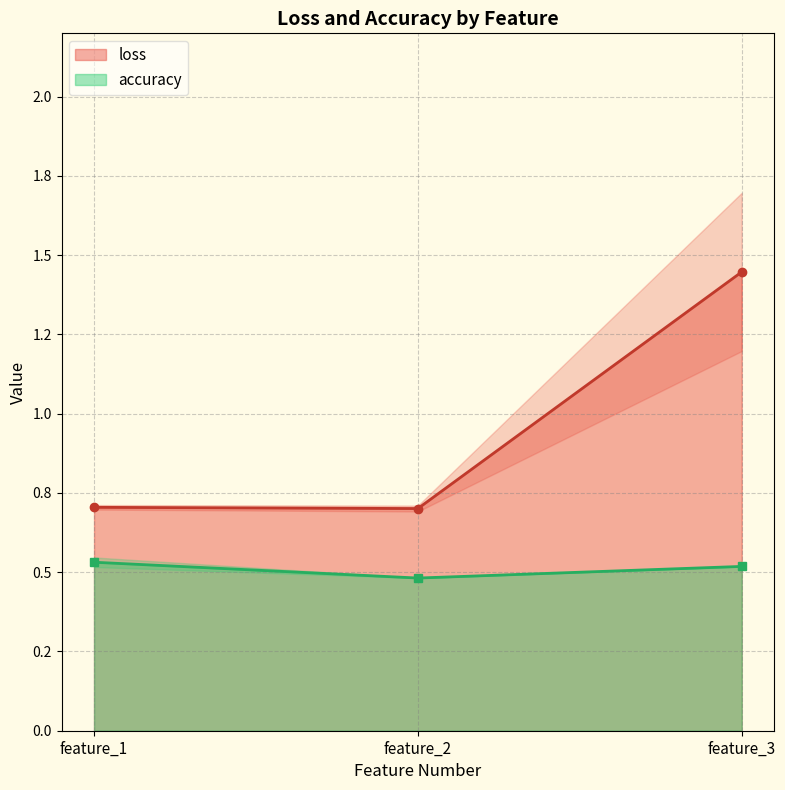

How many lines are shown in the chart?

2